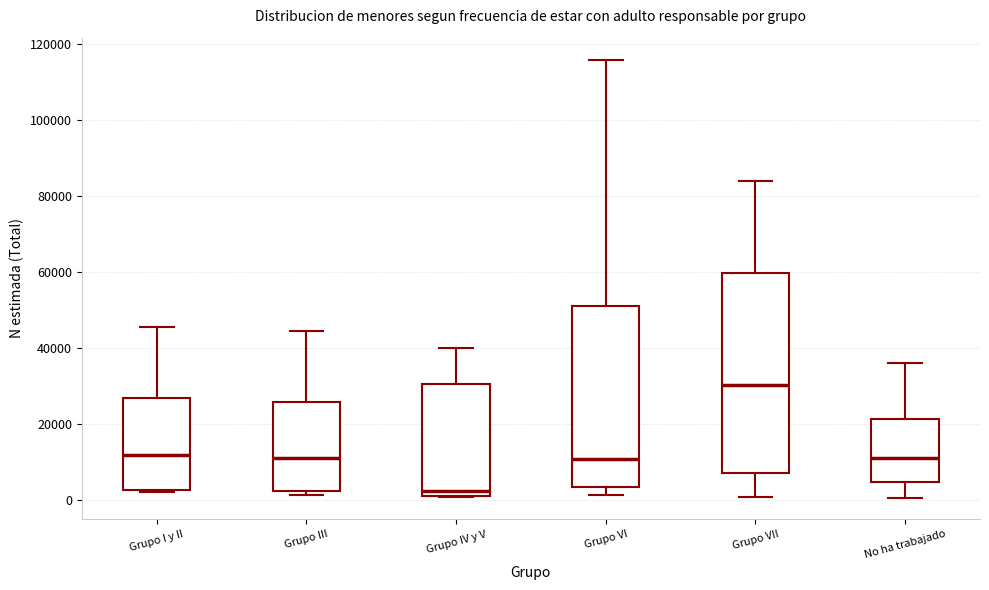

Which box has the highest median line?

Grupo VII